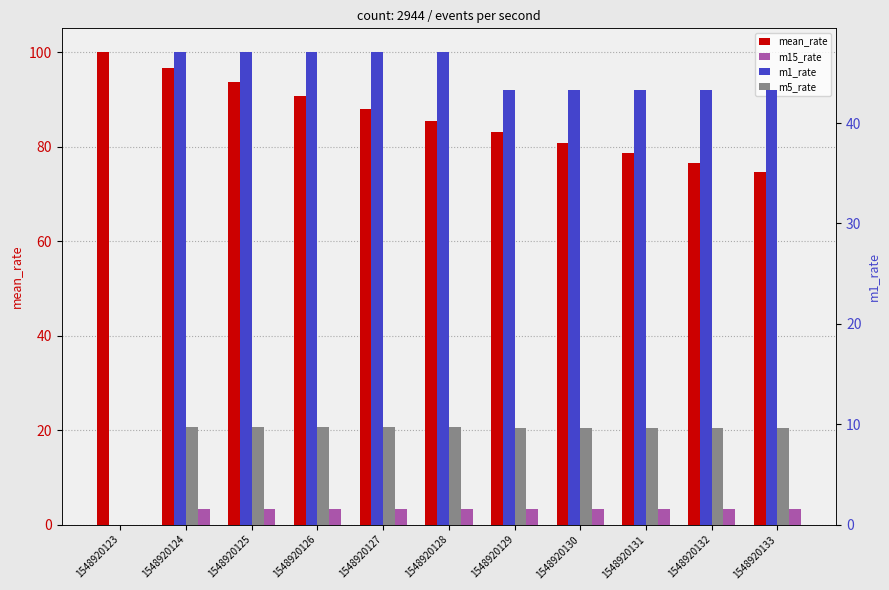

At which category is the sum across all series the highest?

1548920124